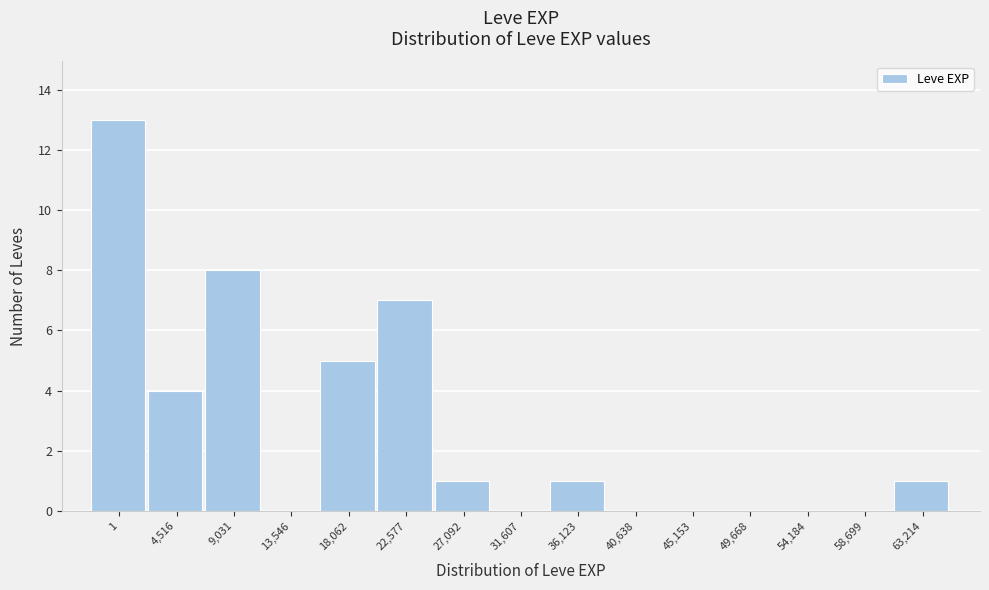

Reading left to right, extract all data points from this chart.

1=13	4,516=4	9,031=8	13,546=0	18,062=5	22,577=7	27,092=1	31,607=0	36,123=1	40,638=0	45,153=0	49,668=0	54,184=0	58,699=0	63,214=1